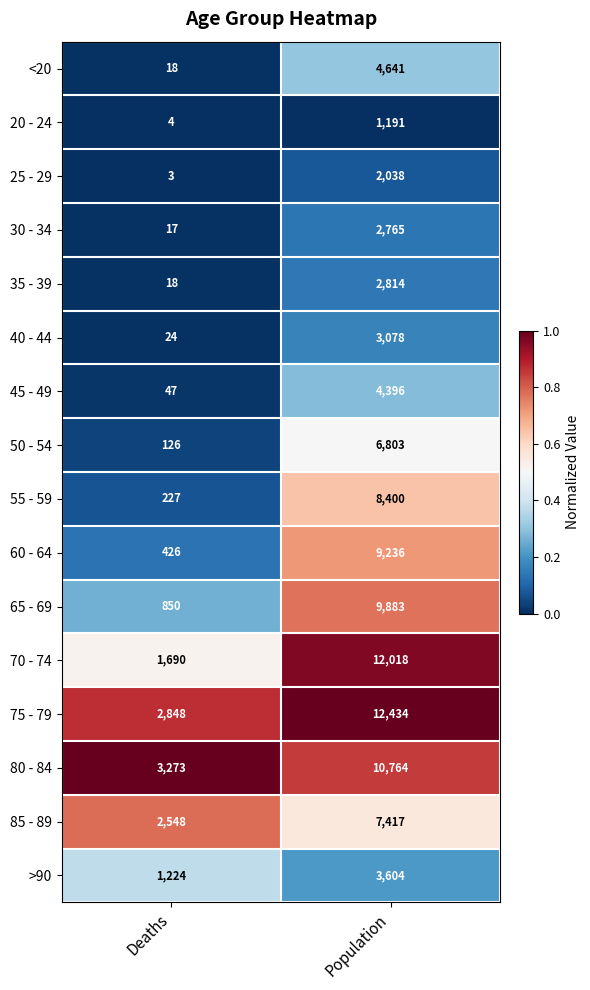

Which series has the largest range (max minus min)?

70 - 74